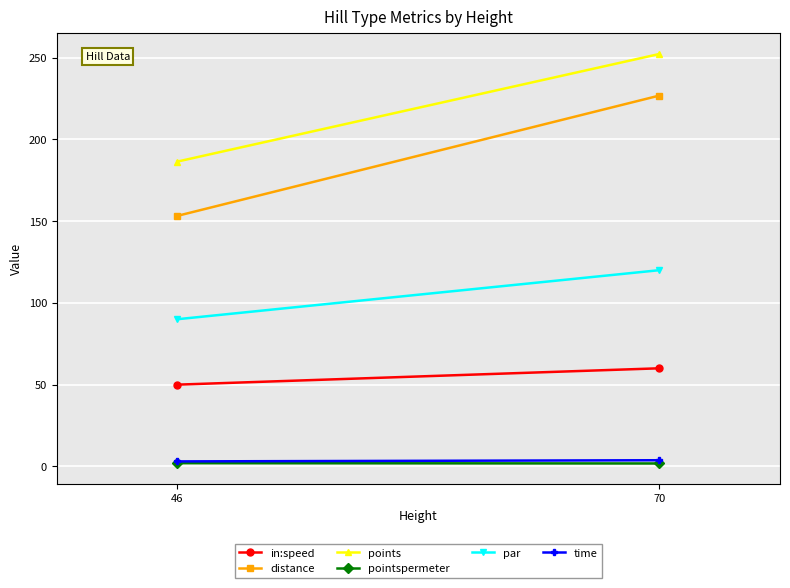

What is the difference between the maximum and minimum values in the in:speed series?

10.0